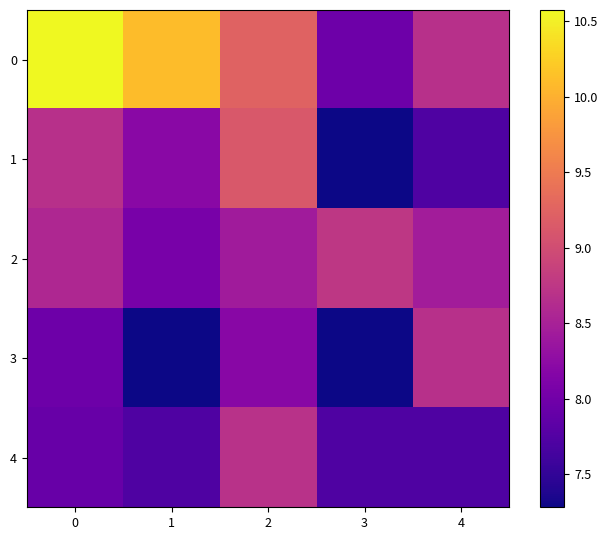

What is the difference between the highest and lowest values at 3?

1.5